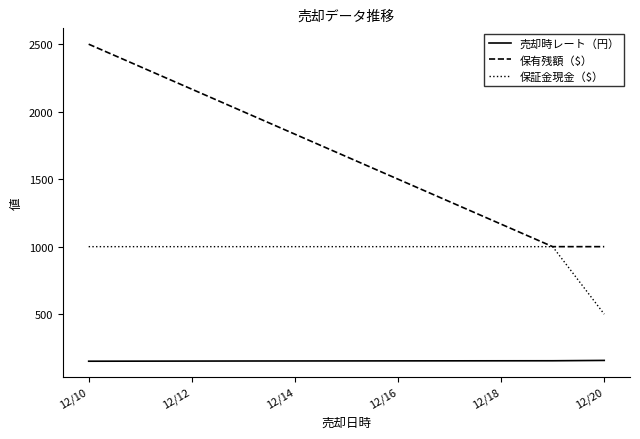

Which series has the largest range (max minus min)?

保有残額（$）